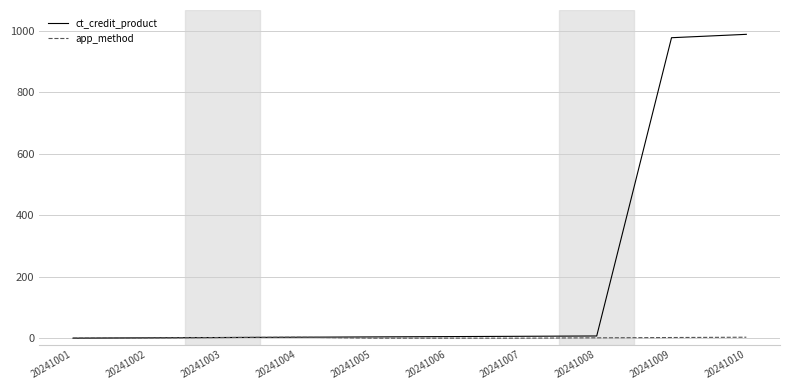

Is this an area chart (filled region under the line)?

No